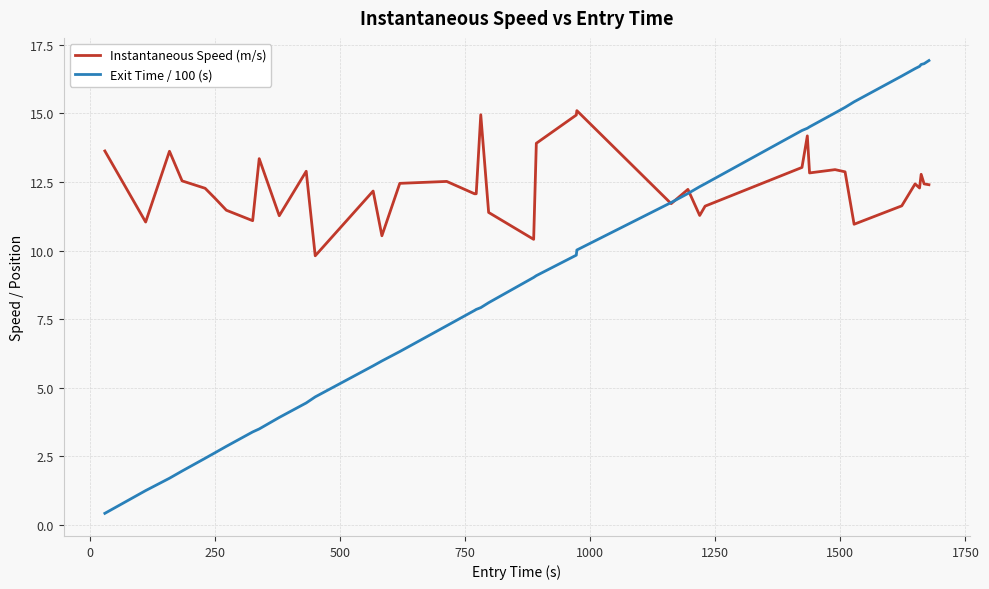

What is the minimum value for Exit Time / 100 (s)?

0.4